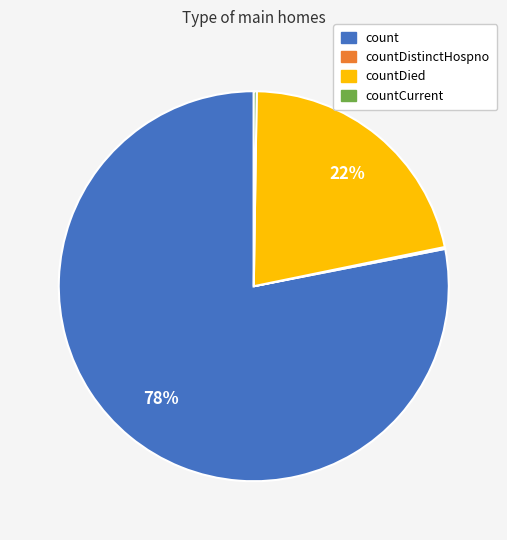

Is there a majority slice in this chart?

Yes